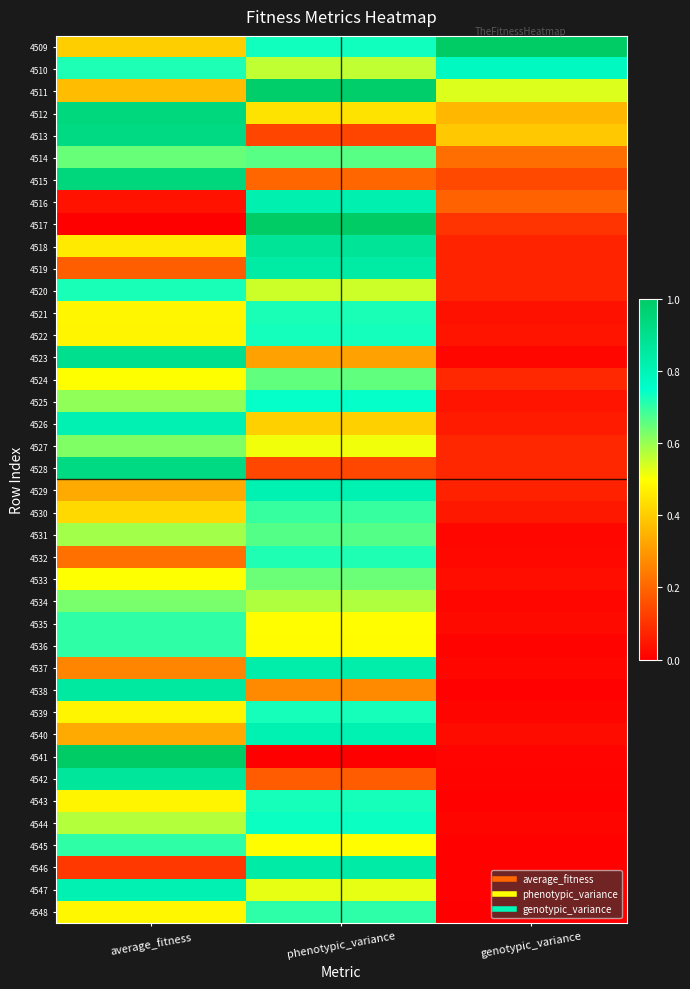

Which category has the highest value across all series?

genotypic_variance